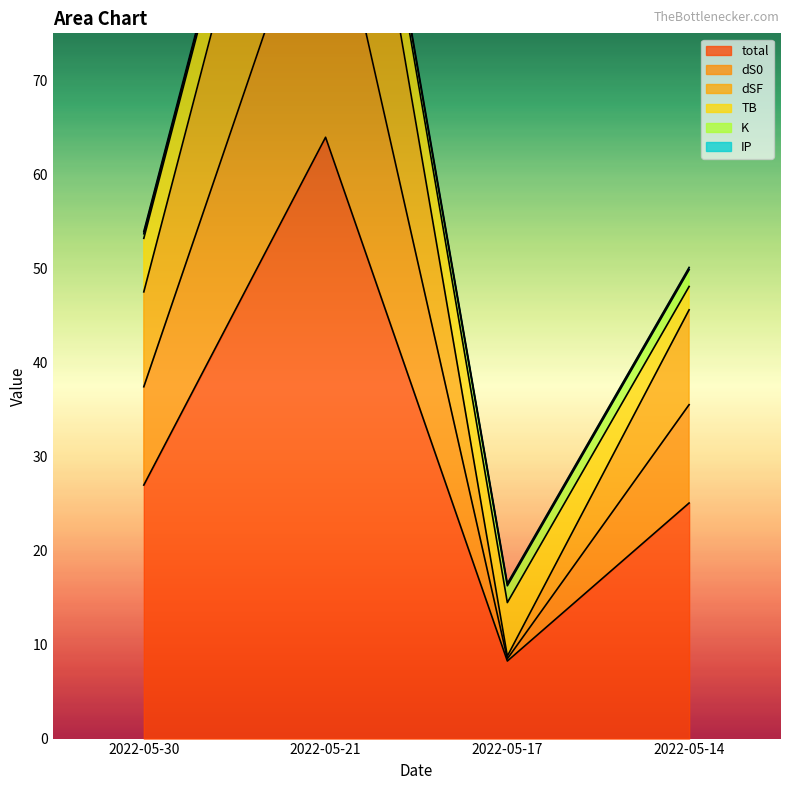

Which category has the highest value in the dSF series?

2022-05-21